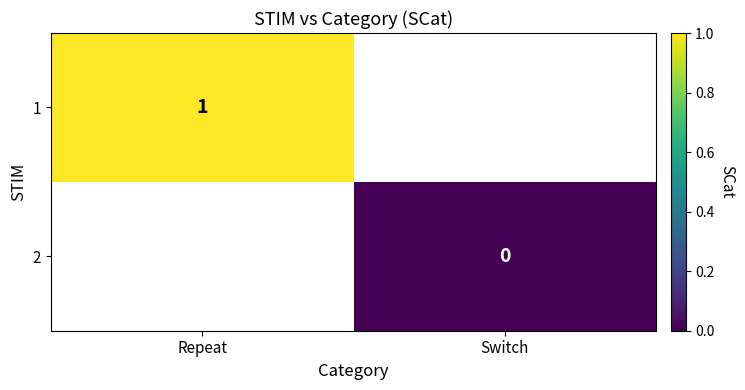

The 1 series shows 2 at Repeat. True or false?

False